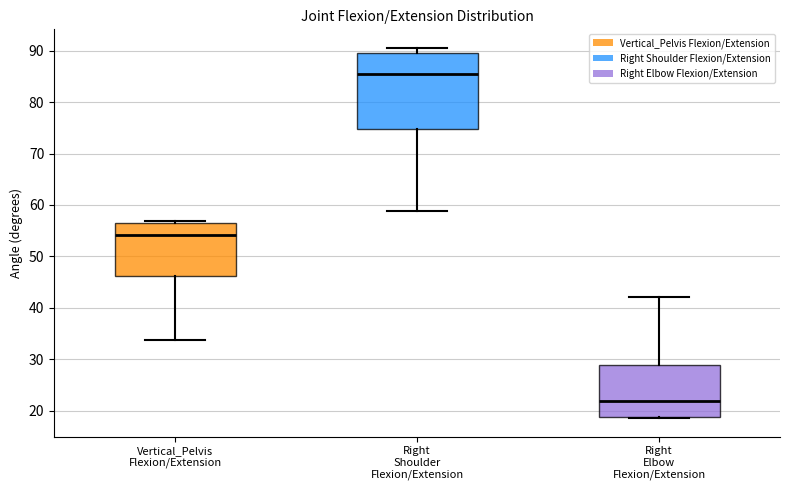

Comparing the boxes themselves (not the whiskers), which one is the tallest?

Right Shoulder Flexion/Extension